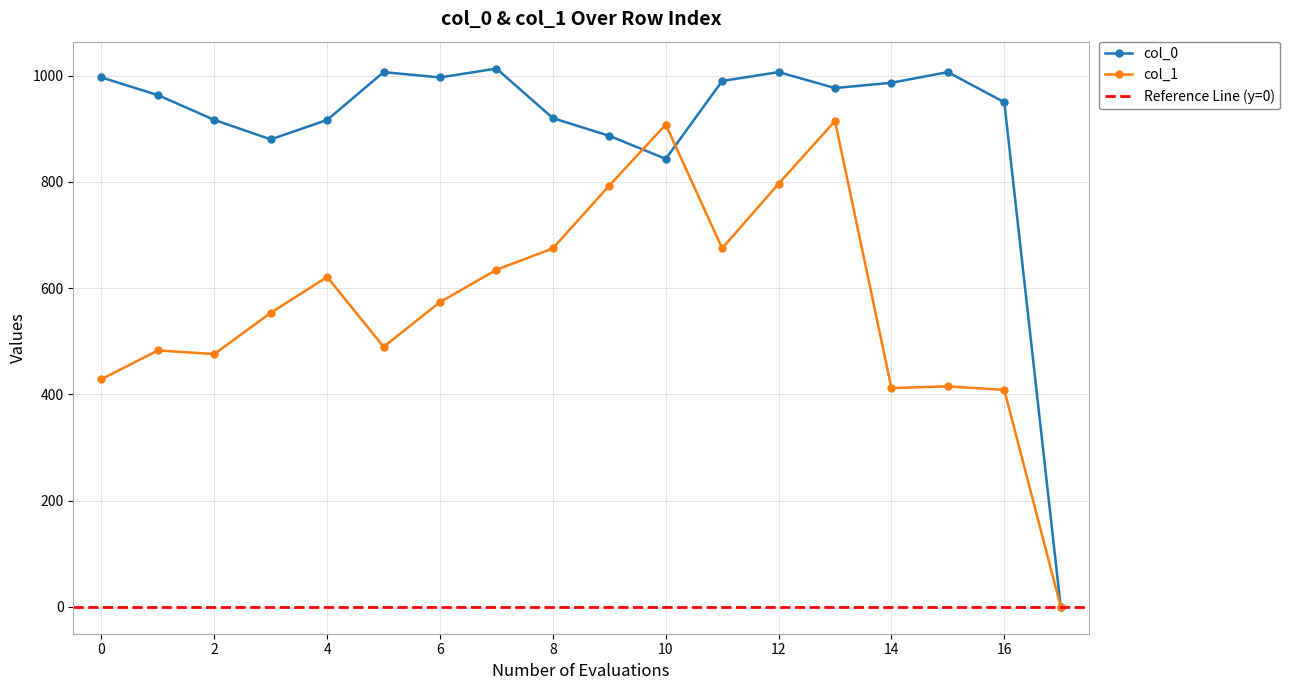

True or false: col_1 has more than 0 interior local peaks.

True